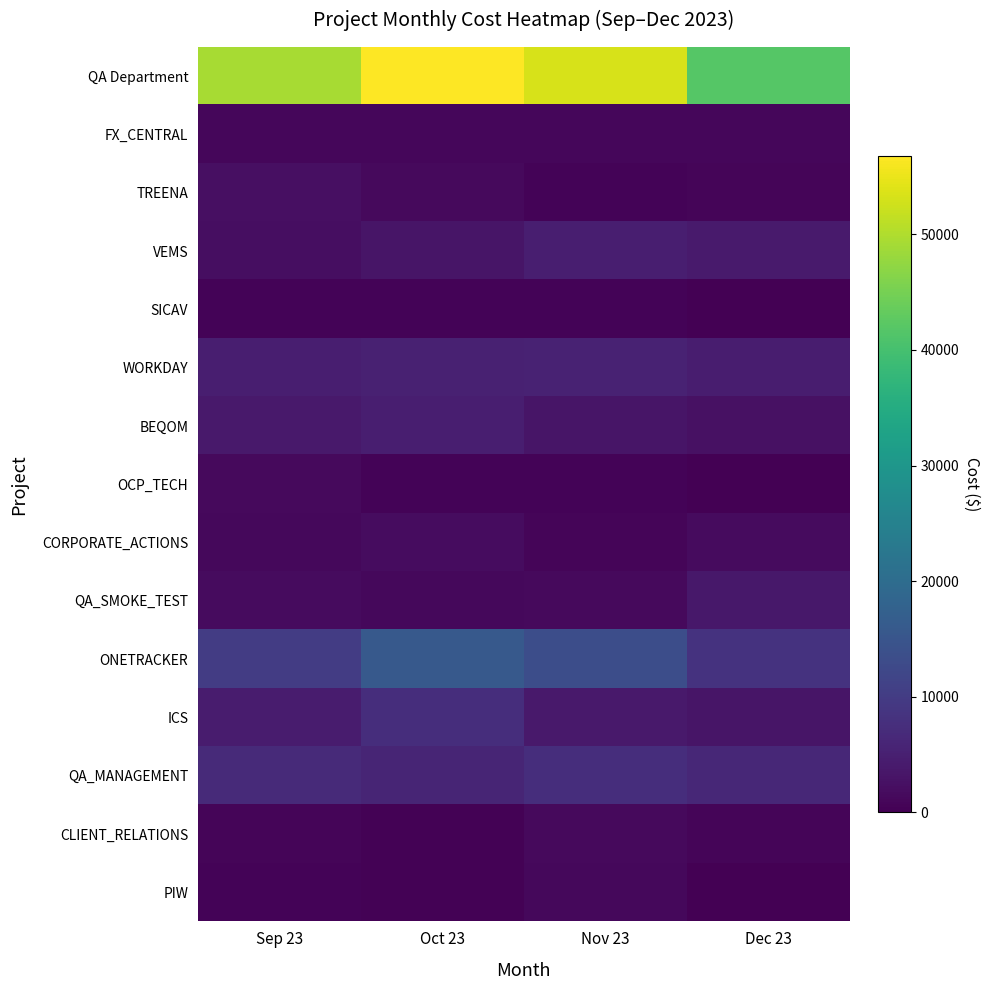

Which series has the widest spread of values?

QA Department